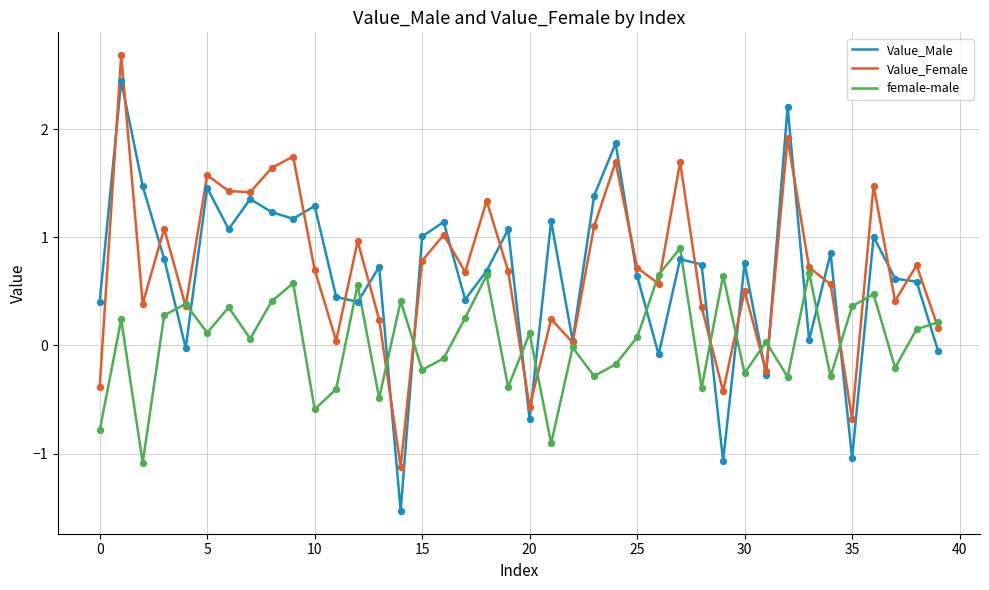

Which series has the widest spread of values?

Value_Male